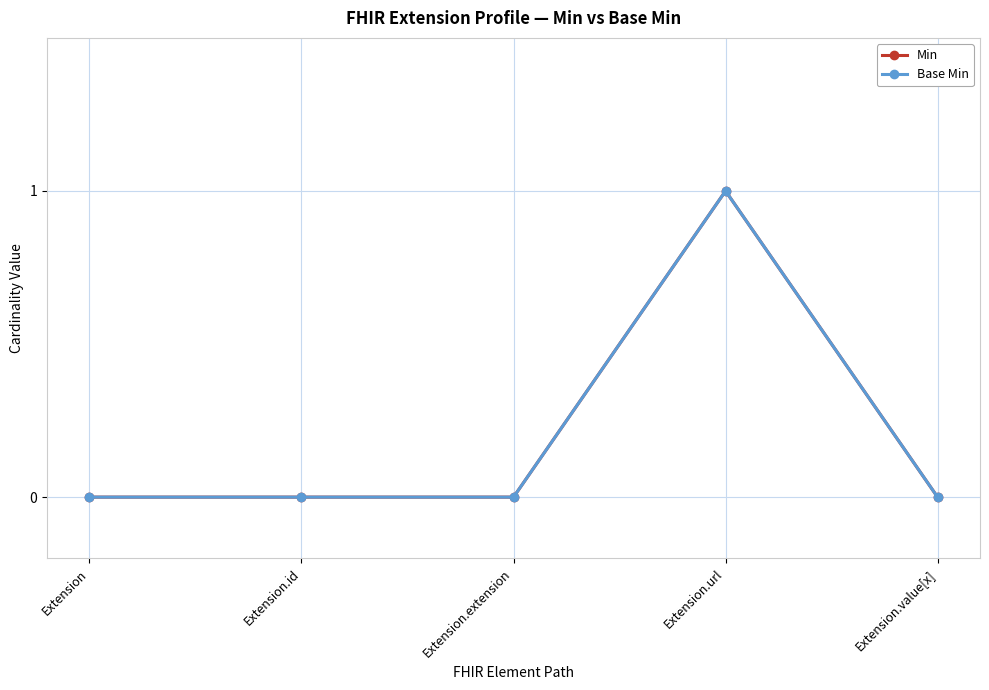

What is the difference between the Min values at Extension.url and Extension.extension?

1